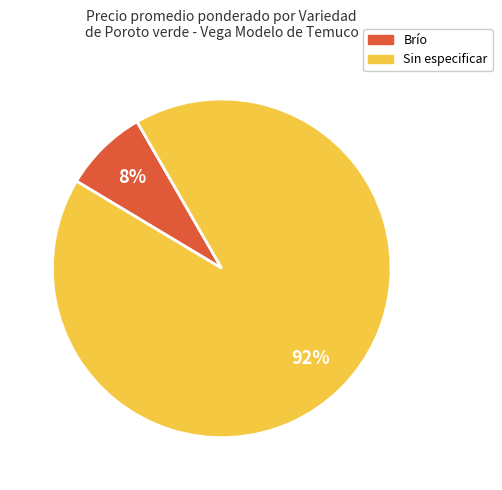

How many slices are in this pie chart?

2